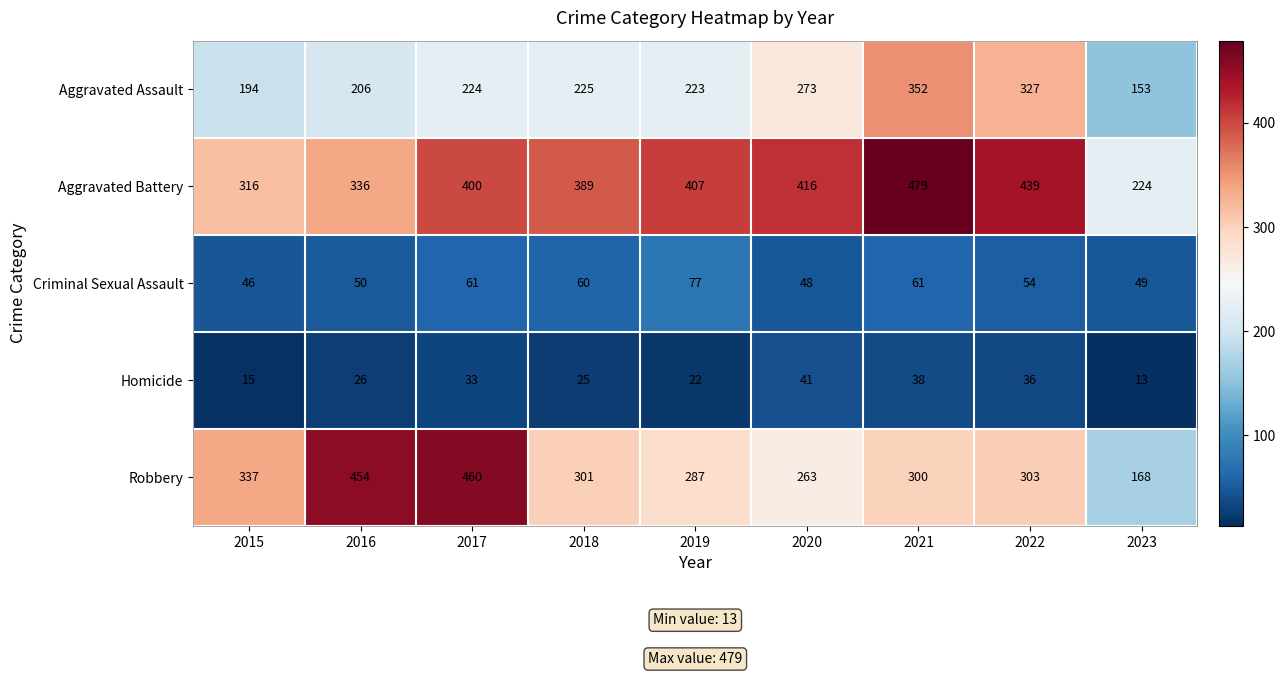

How many data points in Criminal Sexual Assault are less than 54?

4